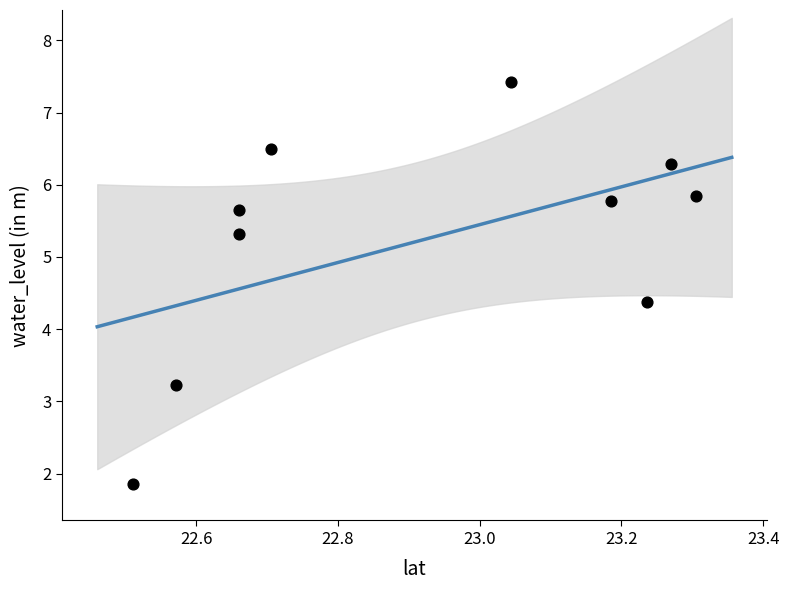

What is the average X value?

22.9